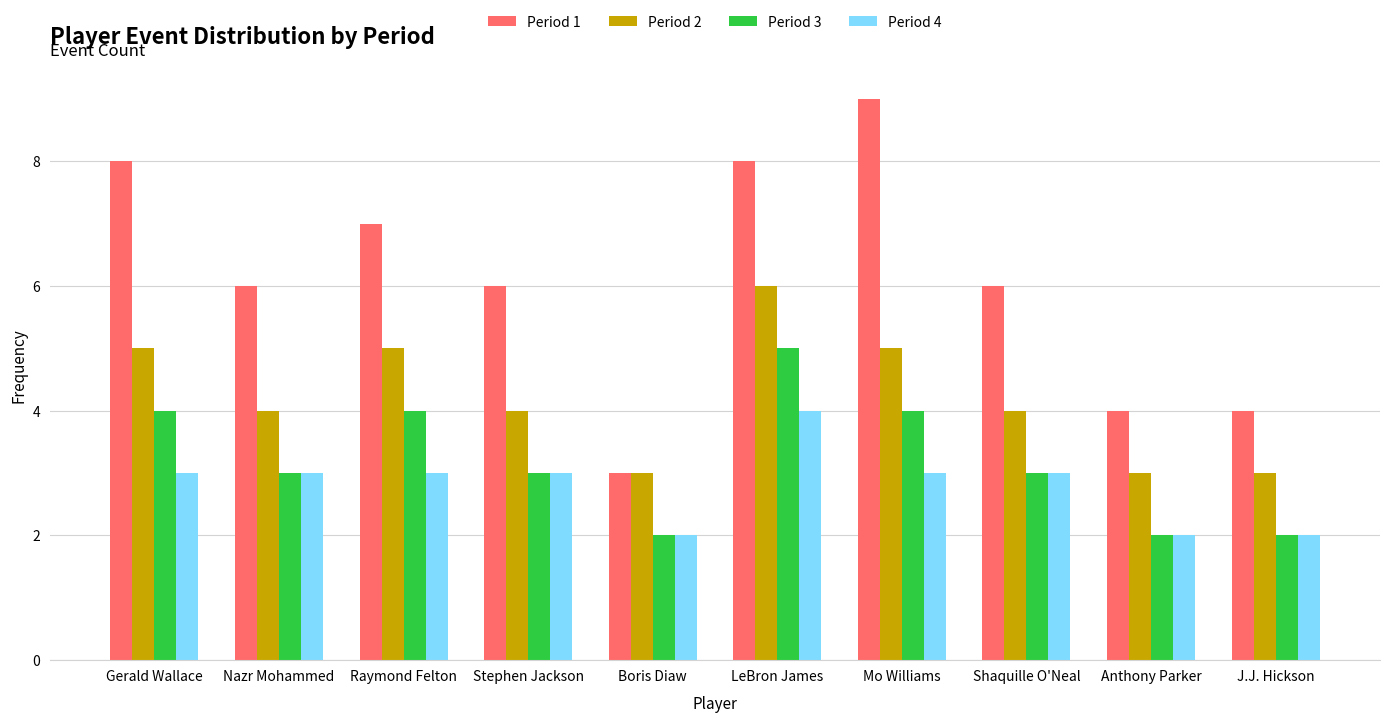

Rank the series by their maximum value, from highest to lowest.

Period 1, Period 2, Period 3, Period 4